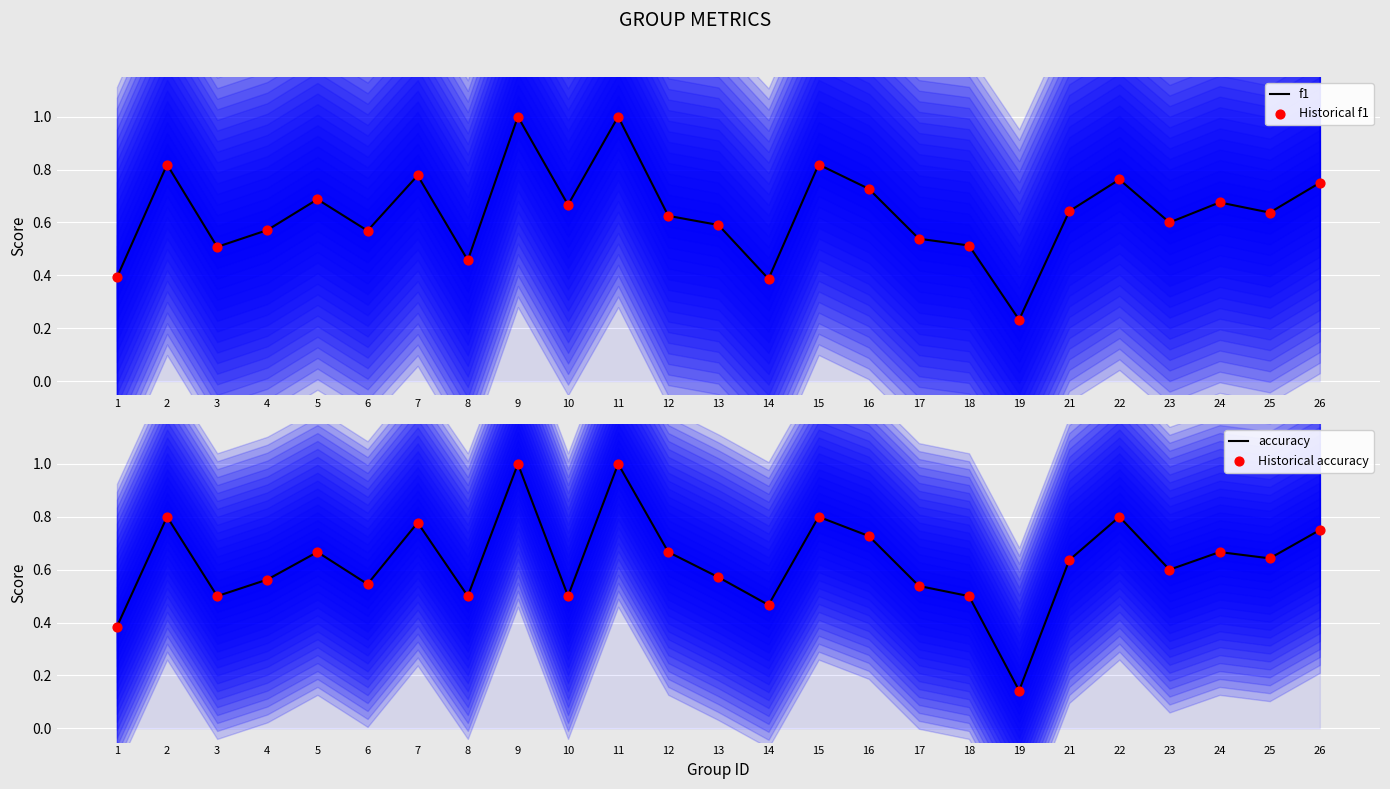

Is the value of accuracy at 18 greater than the value of f1 at 9?

No